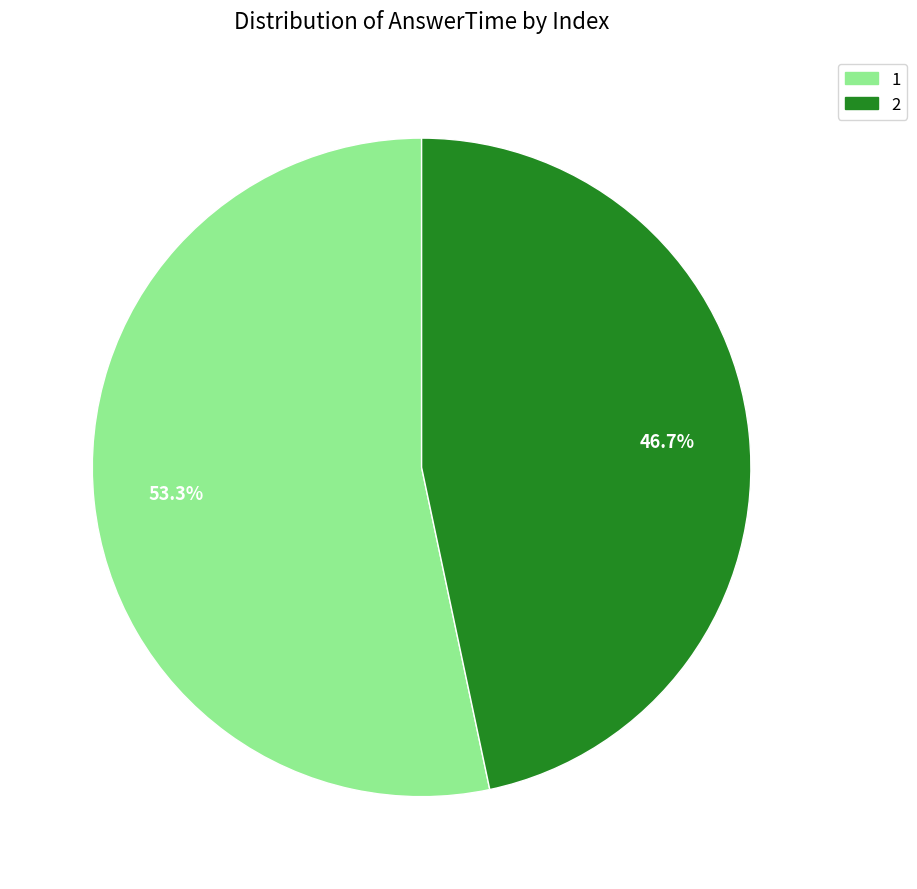

Combined, what portion of the pie is 2 and 1?

100.0%